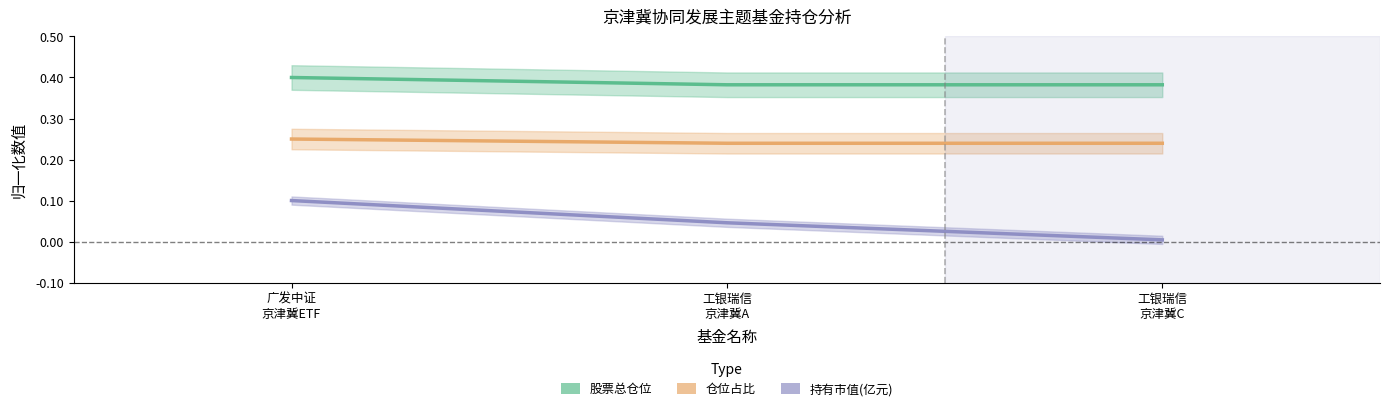

What is the sum of the 持有市值(亿元) values at 工银瑞信
京津冀A and 广发中证
京津冀ETF?

0.1